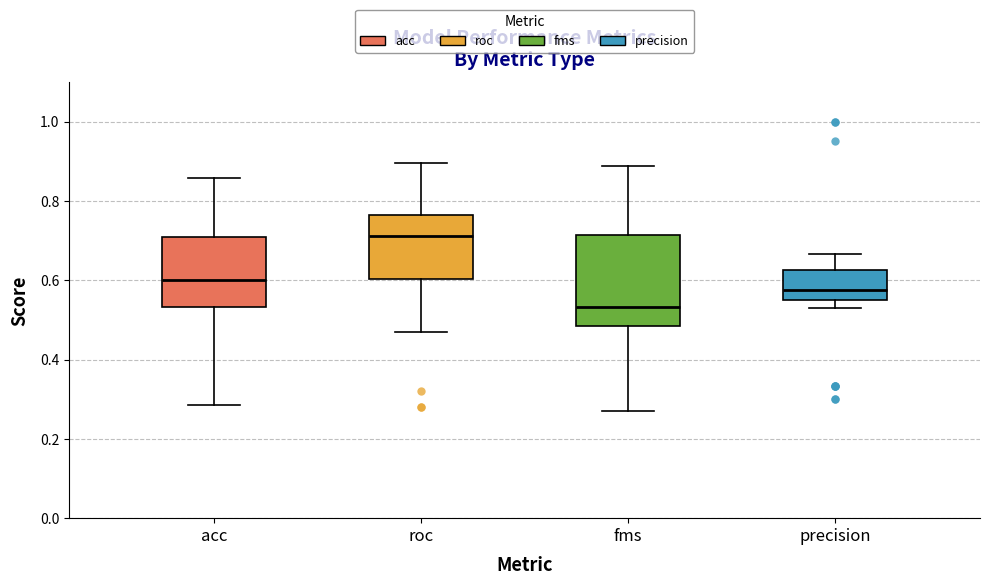

Reading left to right, read every box against the y-axis: the position of its median line, the range the box covers, and the ends of its whiskers. The values are not printed on the chart, so give them approximately, as read against the axis.

acc: median 0.60, box 0.54 to 0.70, whiskers 0.28 to 0.86
roc: median 0.72, box 0.60 to 0.76, whiskers 0.46 to 0.90
fms: median 0.54, box 0.48 to 0.72, whiskers 0.28 to 0.88
precision: median 0.58, box 0.56 to 0.62, whiskers 0.54 to 0.66